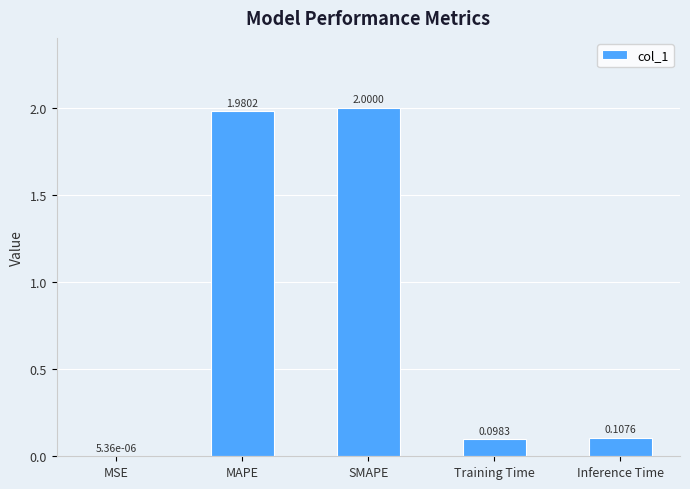

What is the change in value from MAPE to Training Time?

-1.9